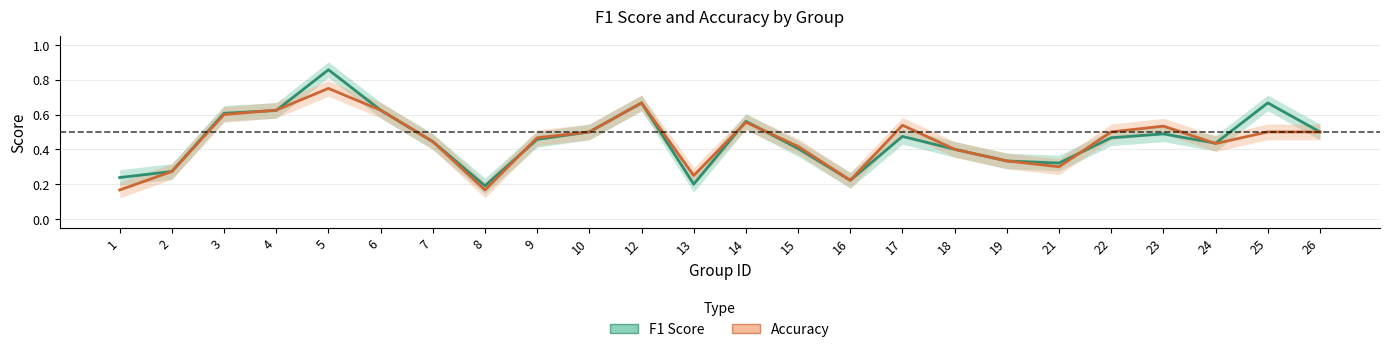

Which category has the highest value across all series?

5